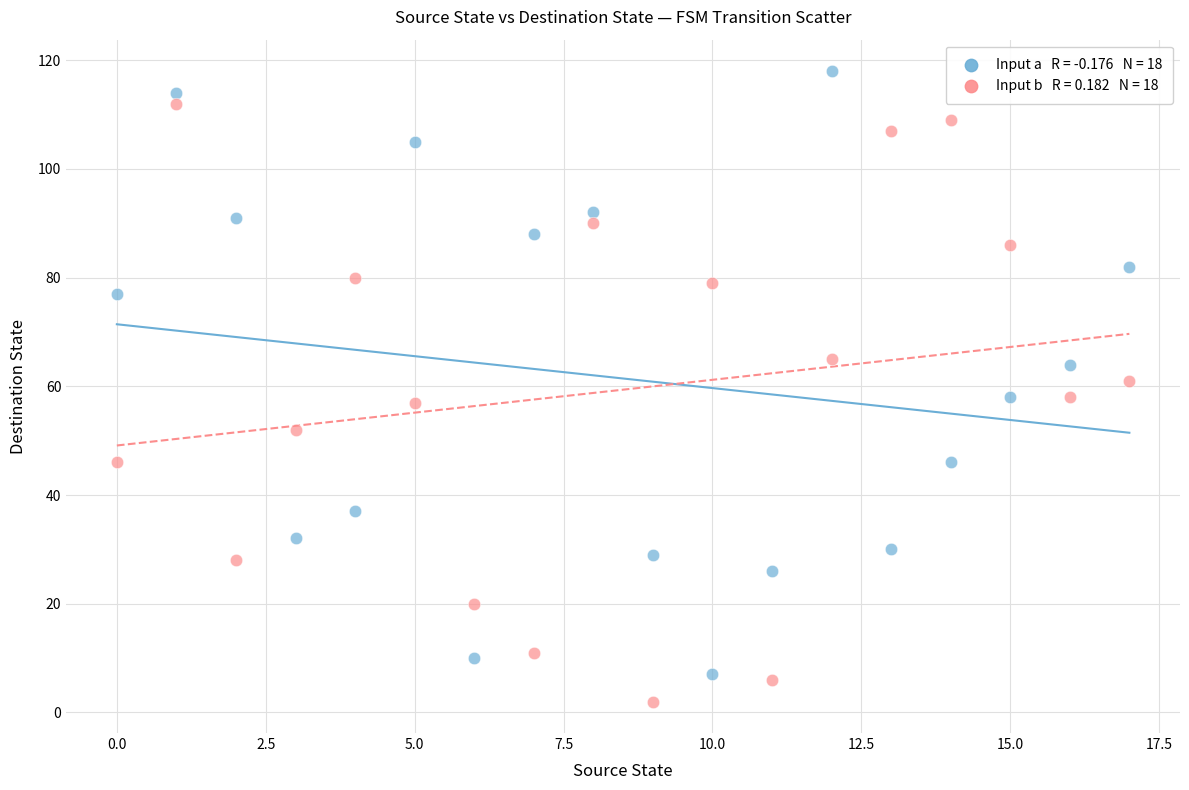

Across all data points, what is the range of Y values (max minus min)?

116